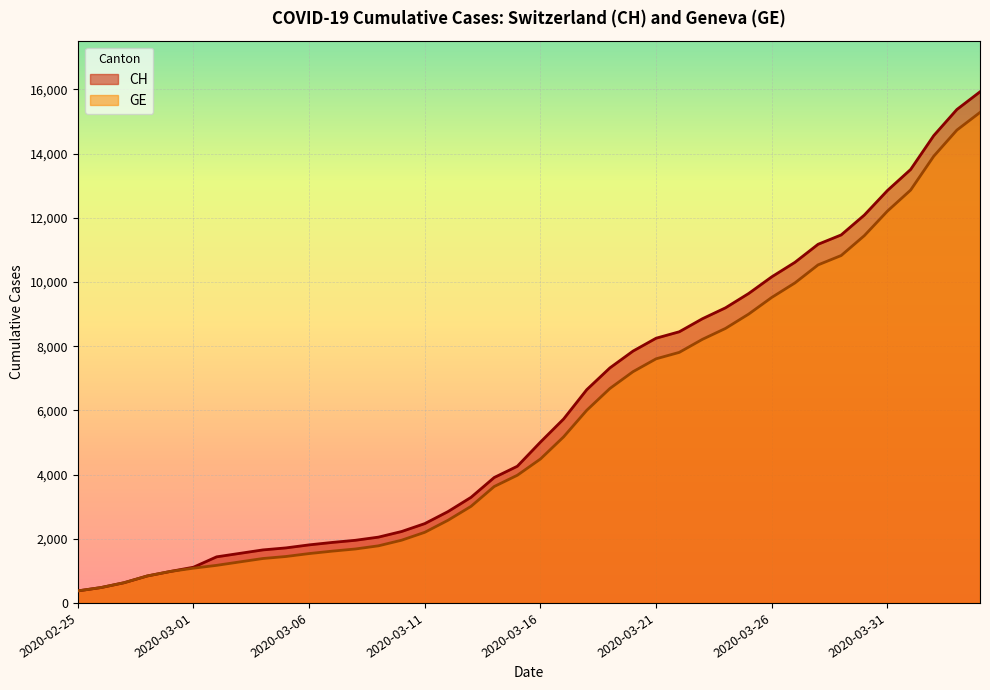

What are all the series names shown in the legend?

CH, GE